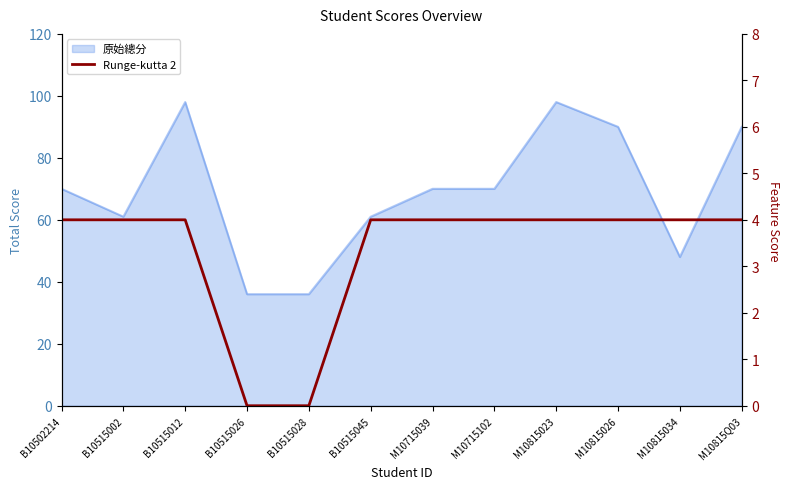

What is the sum of all values?

40